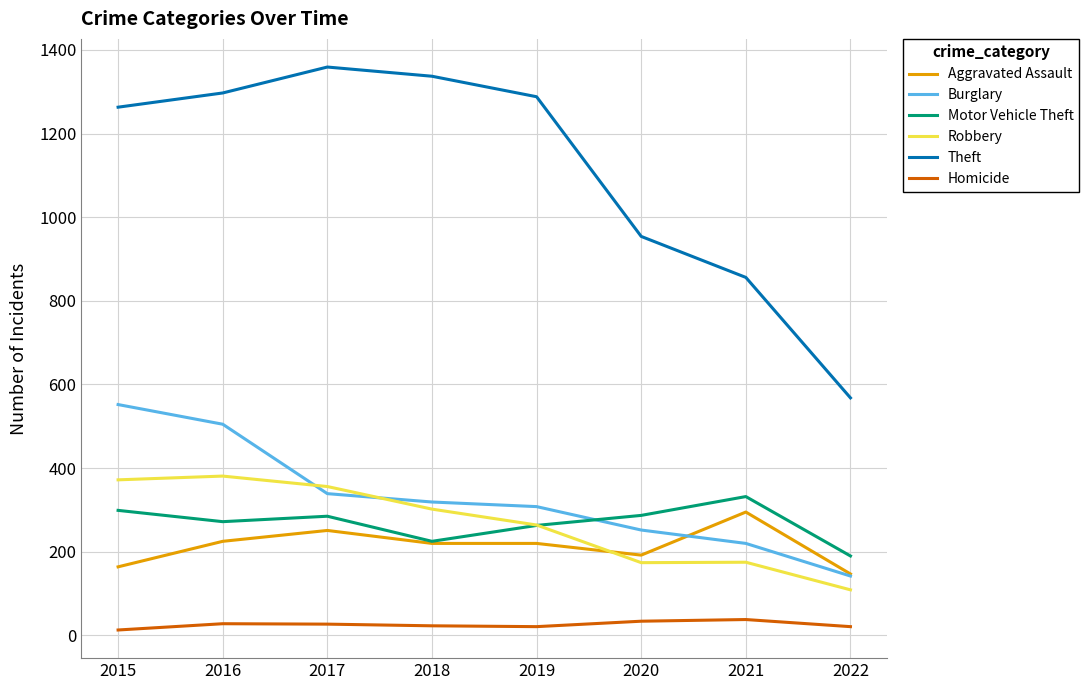

True or false: Theft and Robbery cross at least once.

False